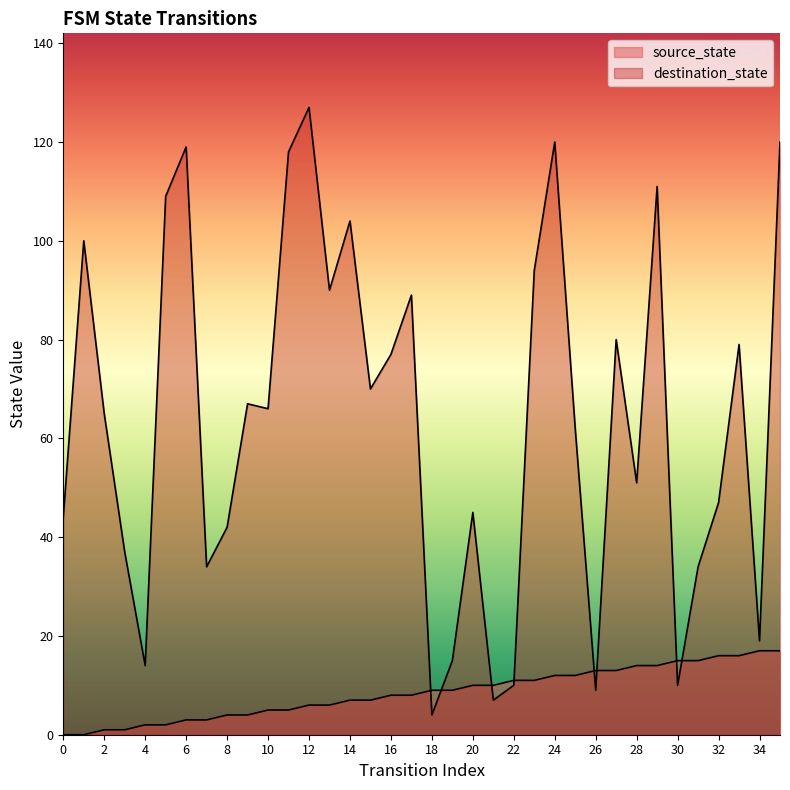

The value of destination_state at 4 is 14. True or false?

True